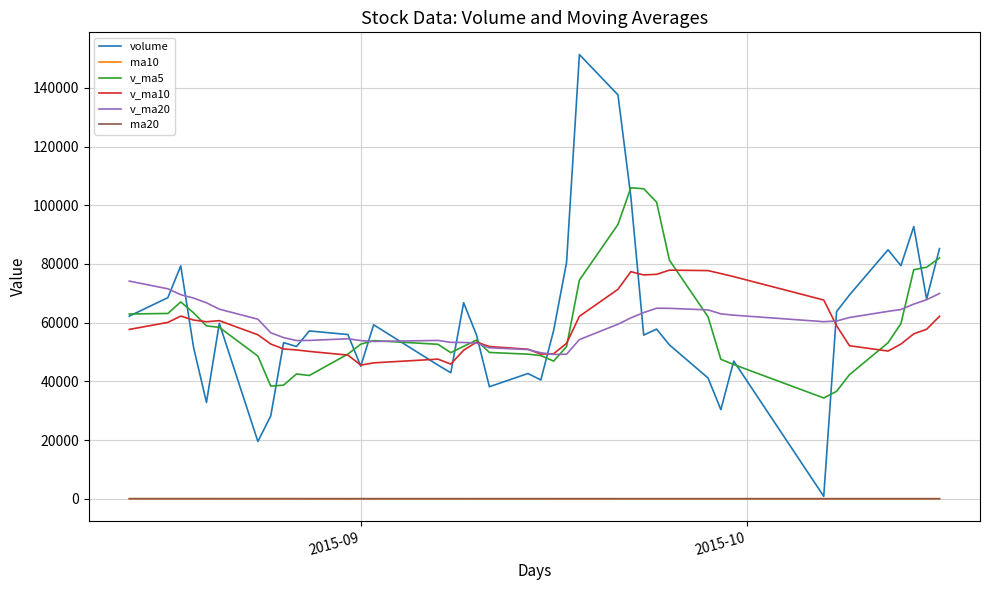

Which series has the widest spread of values?

volume